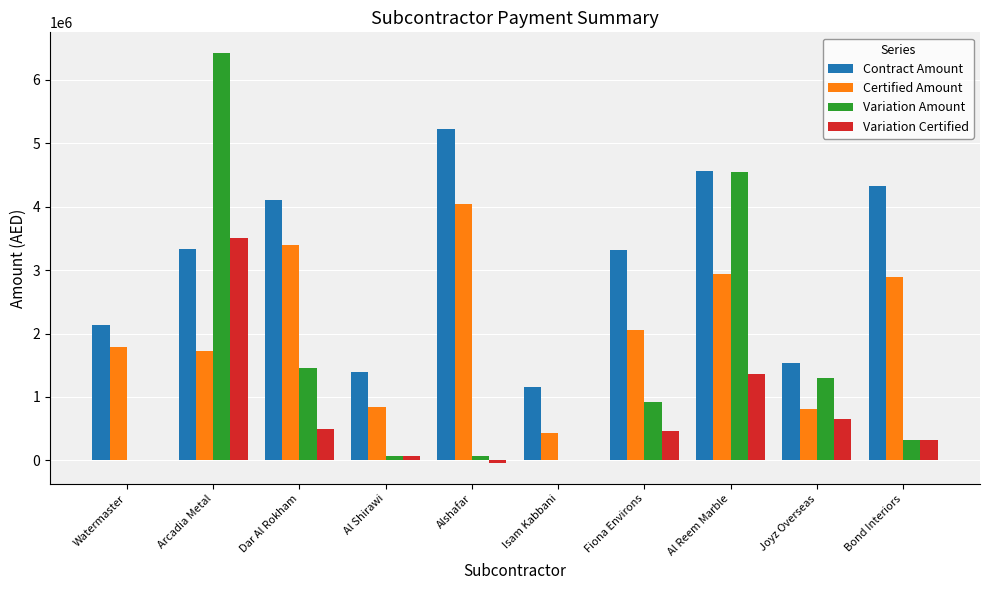

Between Alshafar and Isam Kabbani, which series saw the biggest shift?

Contract Amount